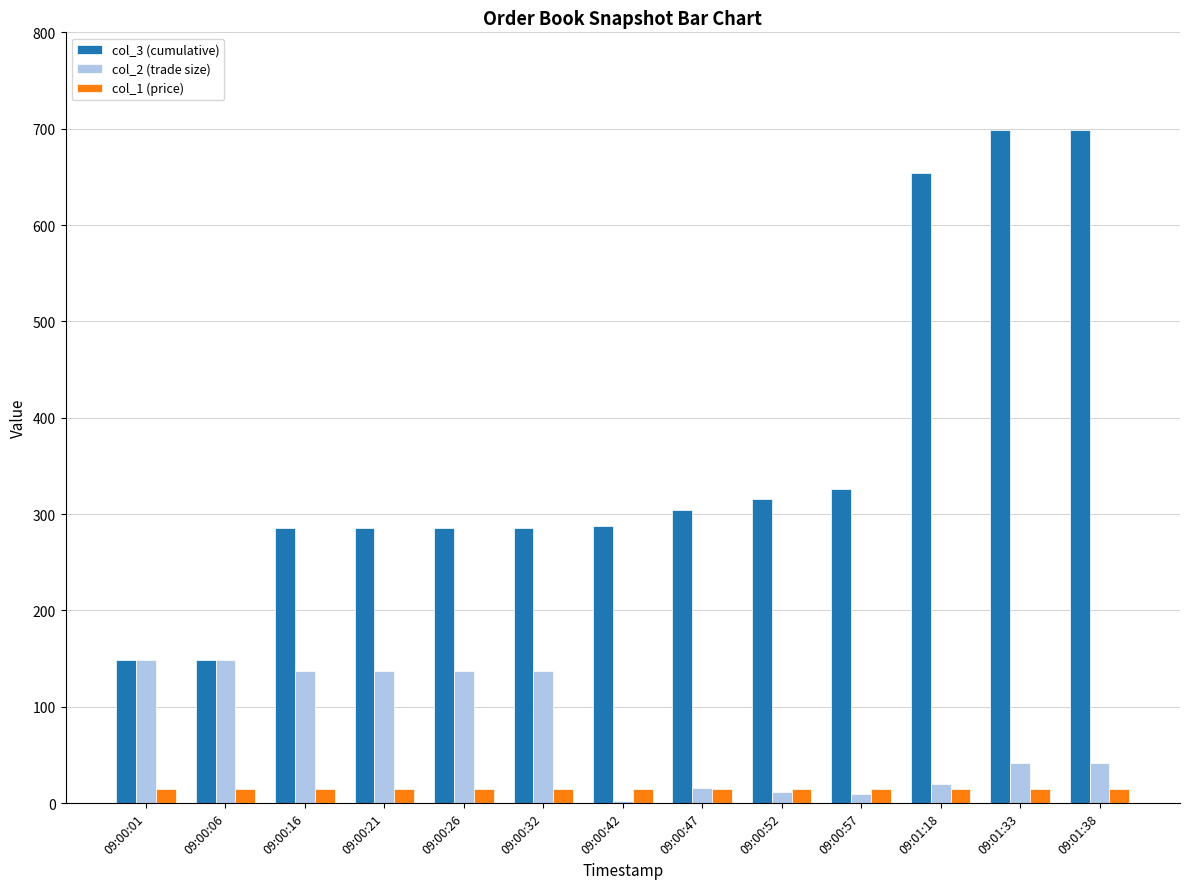

How many groups of bars are there?

13